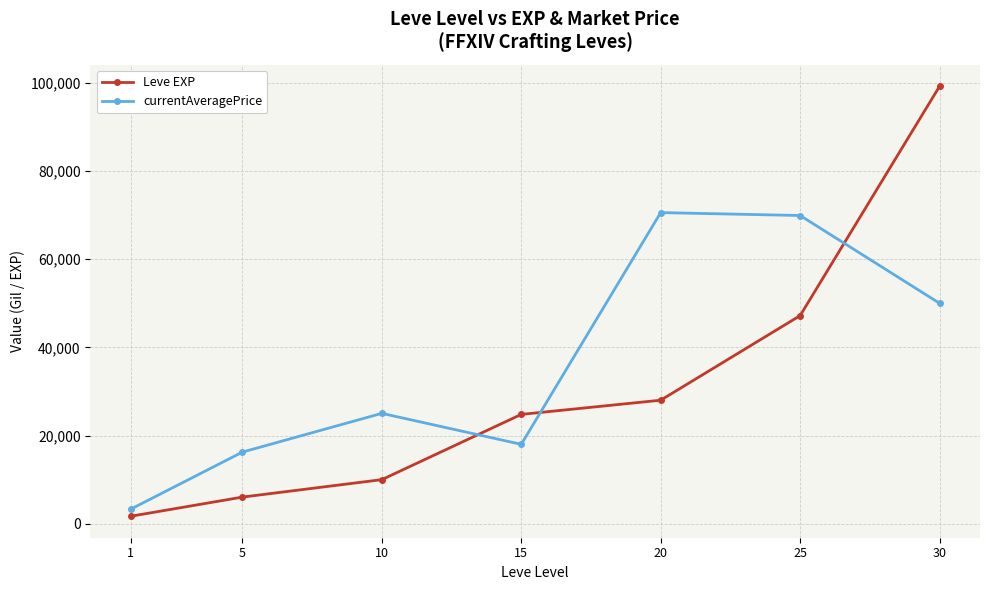

The value of currentAveragePrice at 30 is 75723. True or false?

False